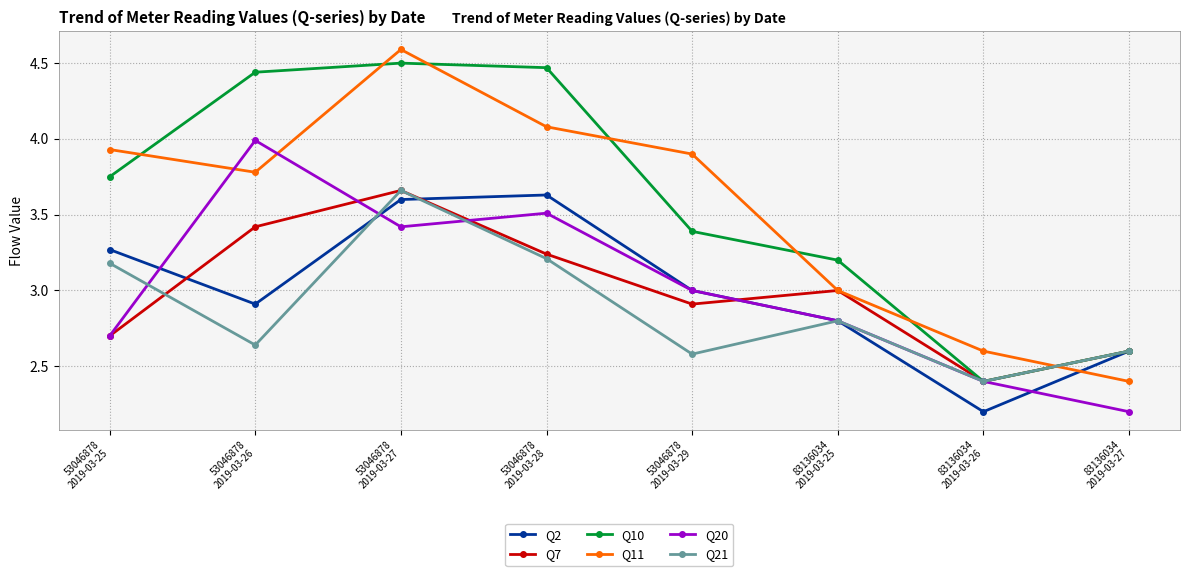

How many interior local valleys does the Q21 series have?

3